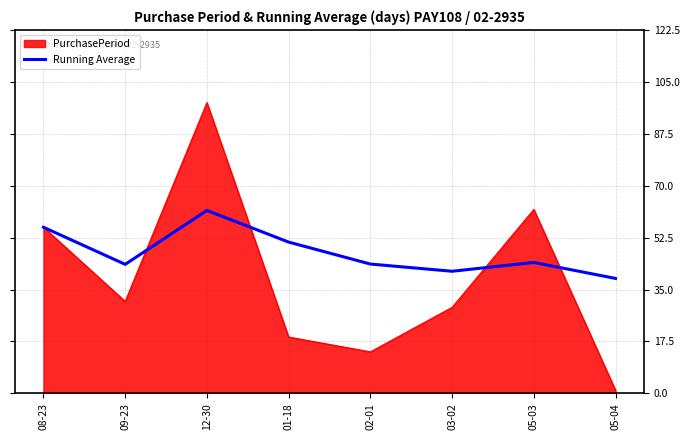

The PurchasePeriod series shows 100.9 at 05-03. True or false?

False